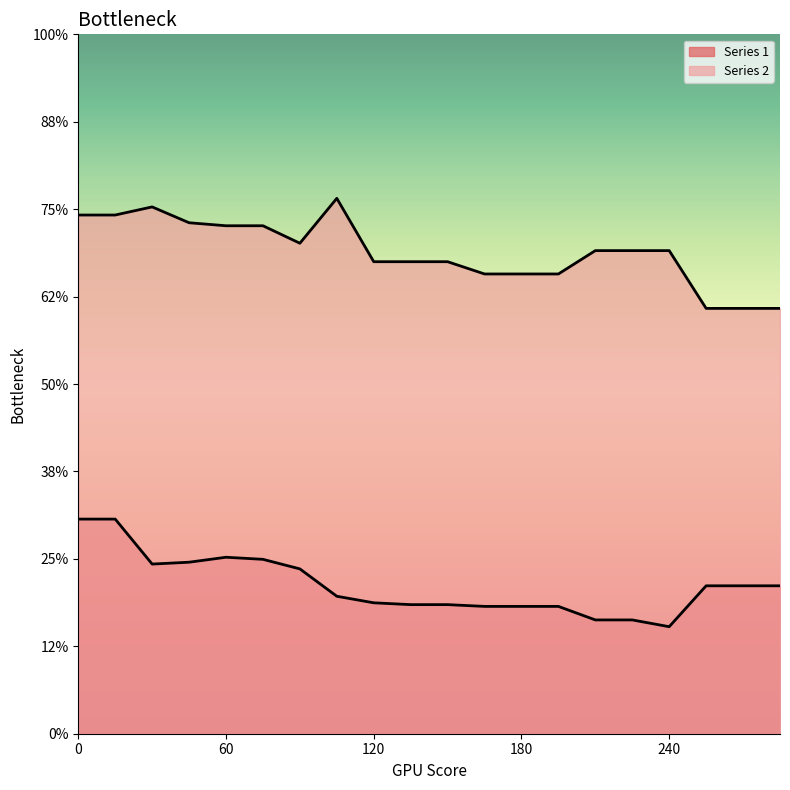

Which category has the lowest value across all series?

240